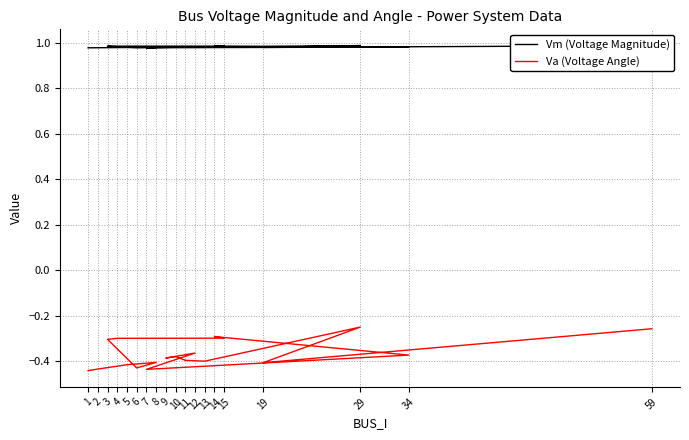

At which category does Vm (Voltage Magnitude) reach its first local valley?

6